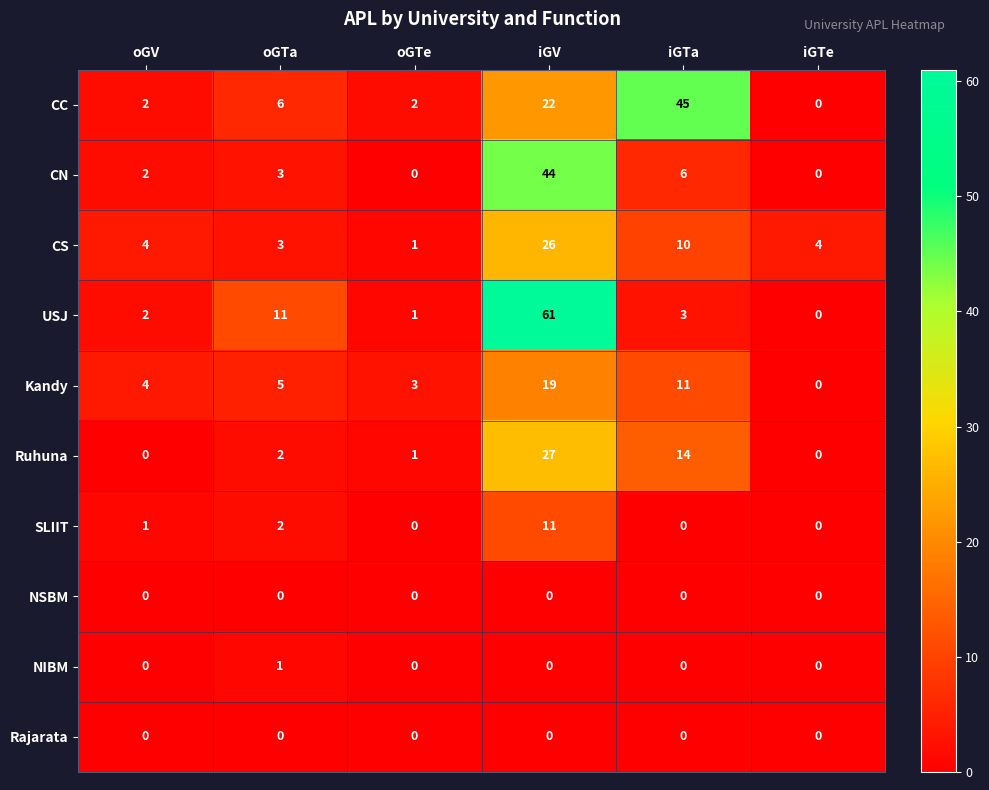

What is the difference between the second highest and second lowest values in the Kandy series?

8